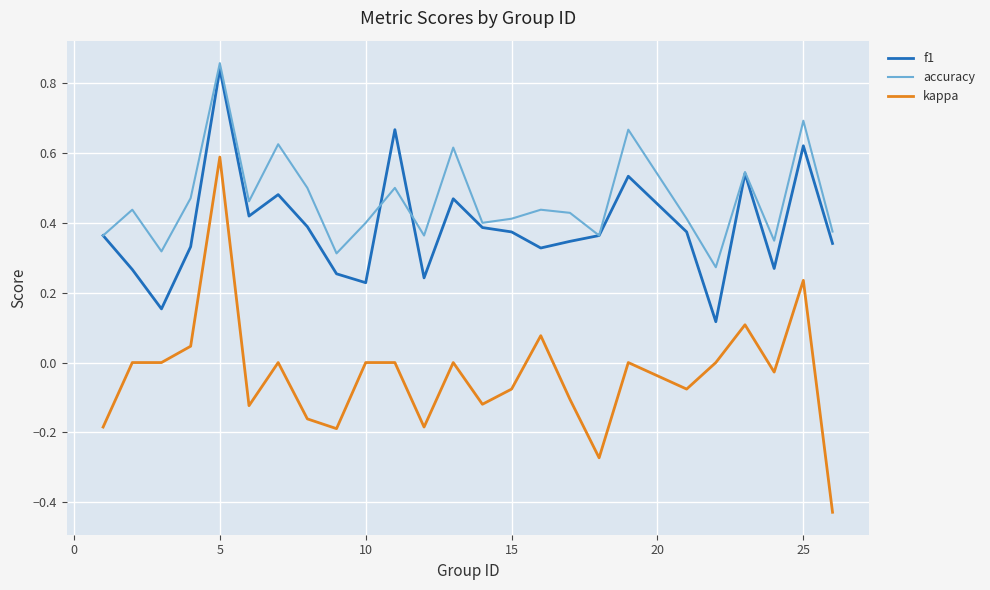

List the series in order of their overall mean, highest first.

accuracy, f1, kappa